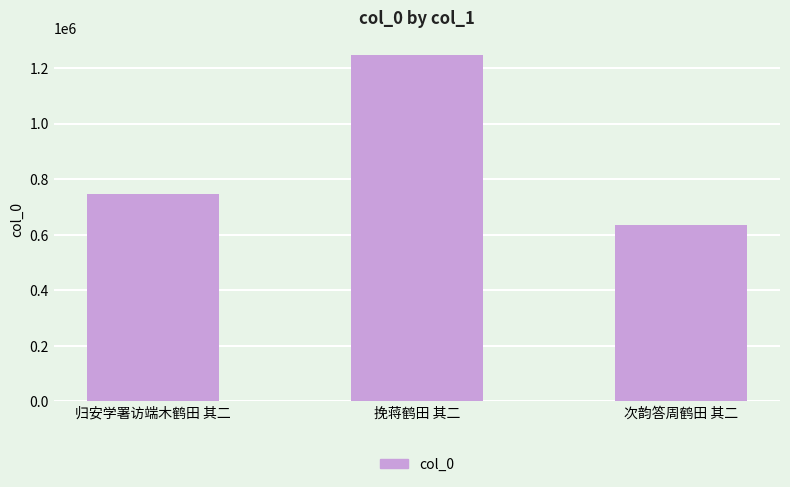

Read the value at 归安学署访端木鹤田 其二, to the nearest 10.

746050